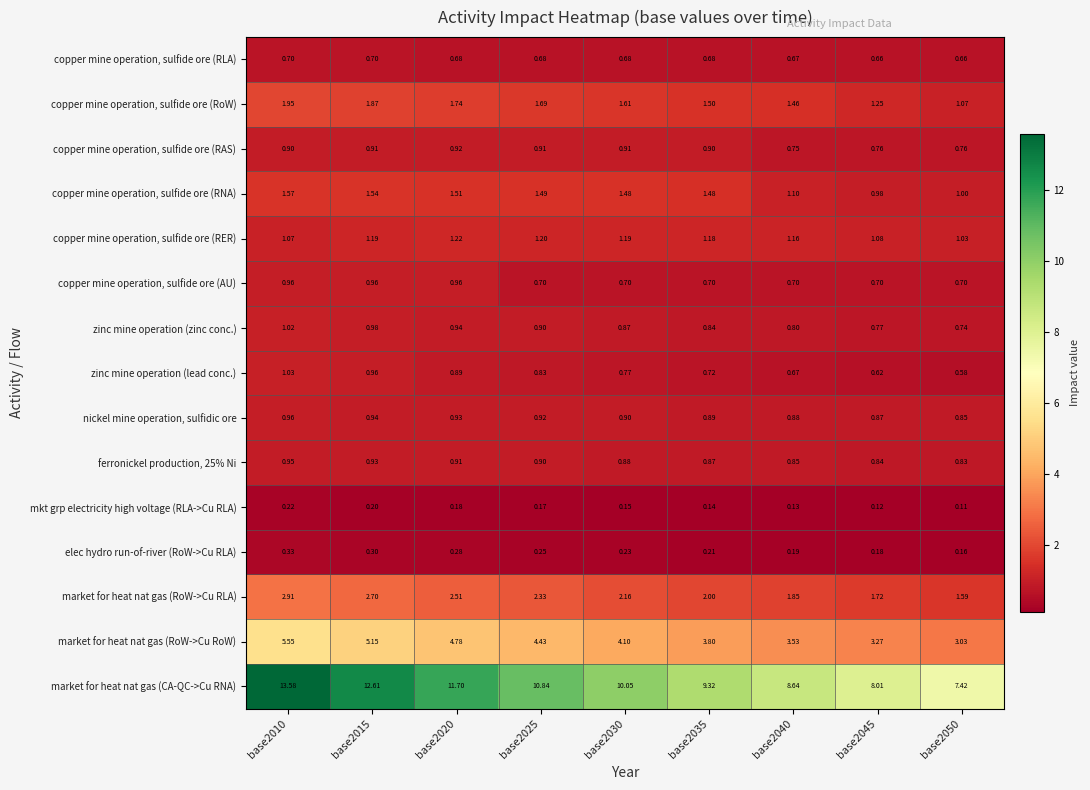

Which series has the largest total across all categories?

market for heat nat gas (CA-QC->Cu RNA)